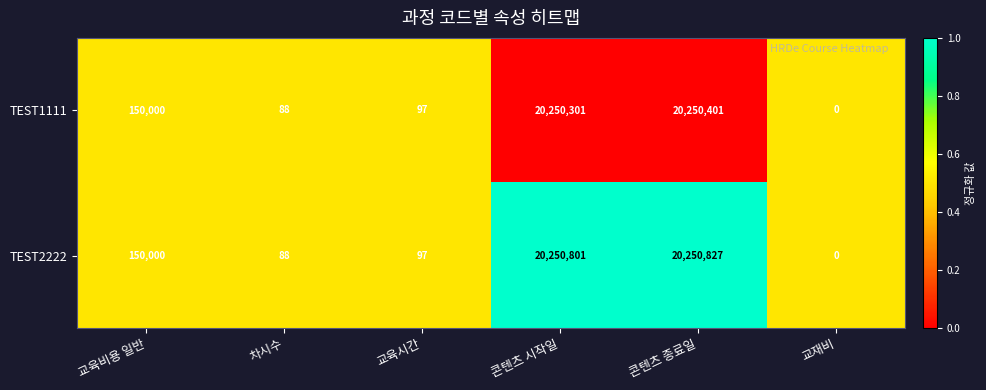

How many values in TEST2222 are above zero?

5